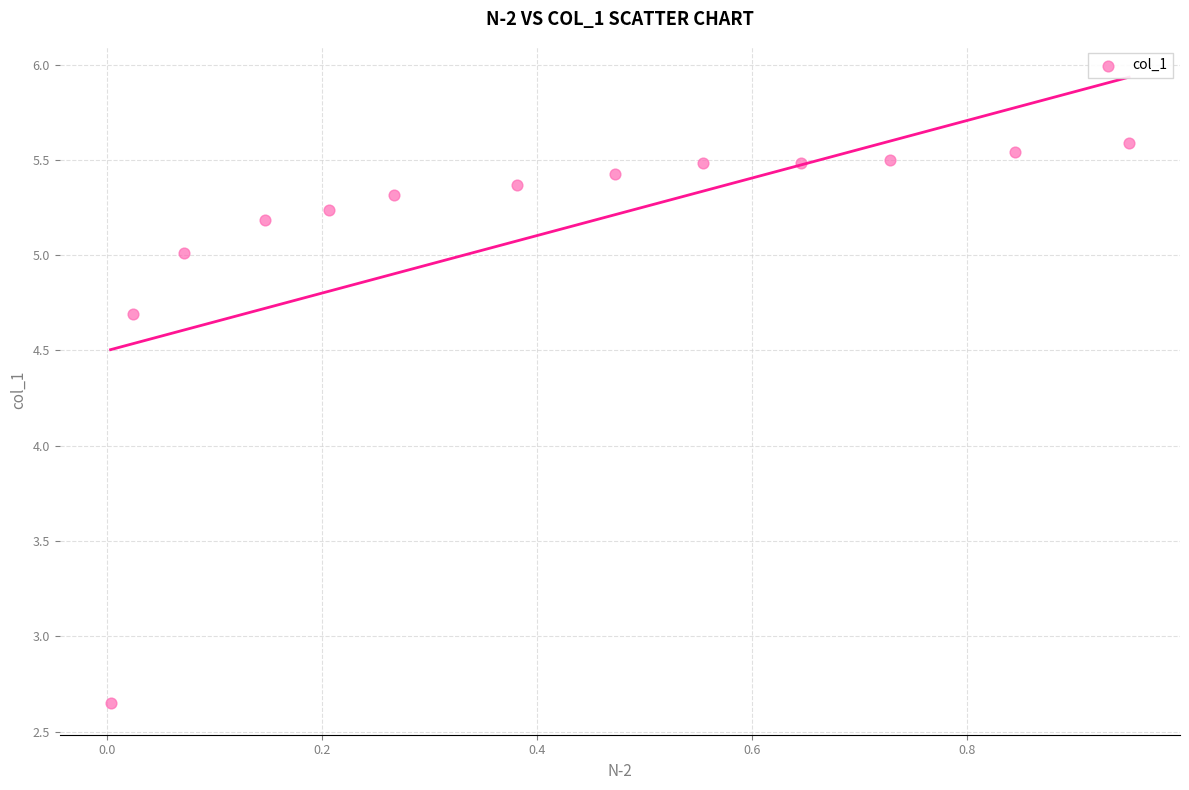

What is the range of Y values (max minus min)?

2.9